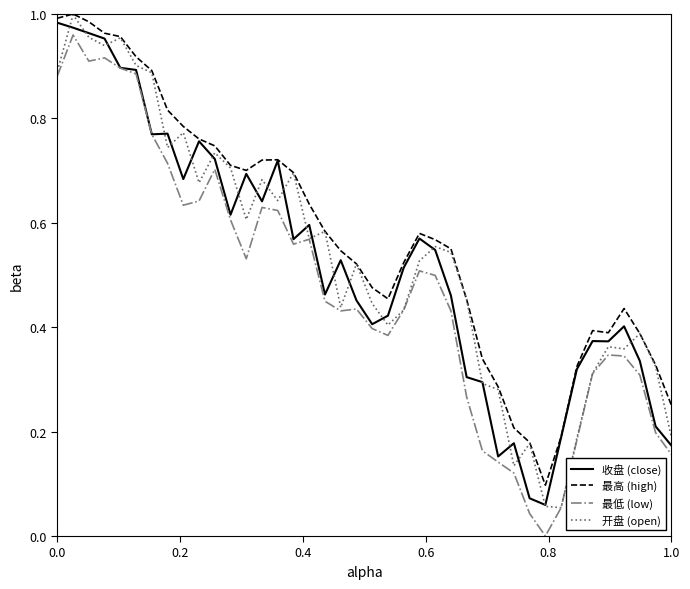

True or false: 收盘 (close) has more than 2 points higher than both neighbors.

True